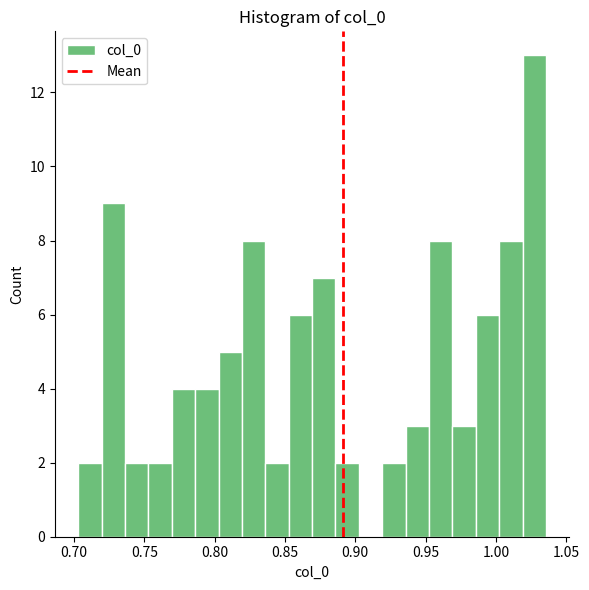

Around what value on the x-axis is the tallest bar? Give the approximate position of its centre, as read against the axis.

1.025